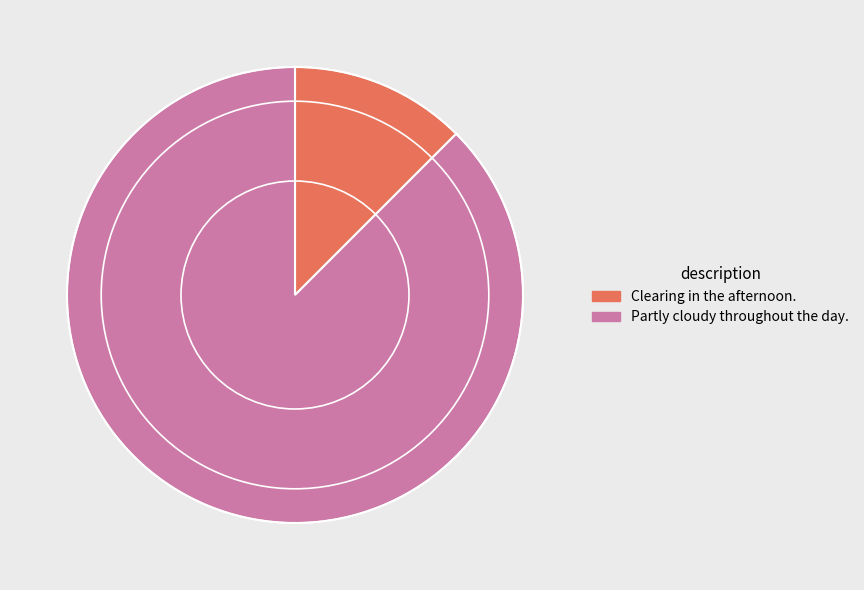

Does Partly cloudy throughout the day. account for over 50% of the chart?

Yes